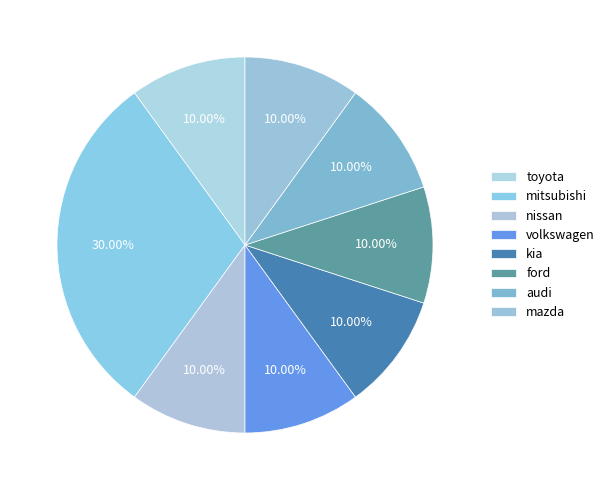

What percentage is the mitsubishi slice, to the nearest percent?

30%